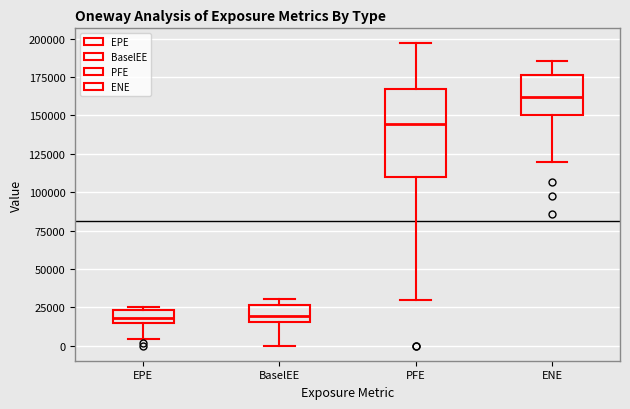

Reading left to right, read every box against the y-axis: the position of its median line, the range the box covers, and the ends of its whiskers. The values are not printed on the chart, so give them approximately, as read against the axis.

EPE: median 20000, box 15000 to 25000, whiskers 5000 to 25000 (just above the box's upper edge)
BaselEE: median 20000, box 15000 to 25000, whiskers 0 to 30000
PFE: median 145000, box 110000 to 165000, whiskers 30000 to 195000
ENE: median 160000, box 150000 to 175000, whiskers 120000 to 185000